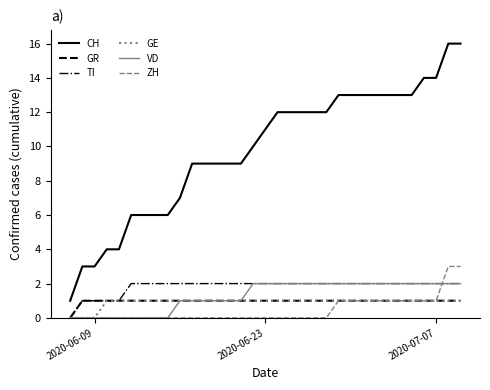

What is the greatest value displayed?

16